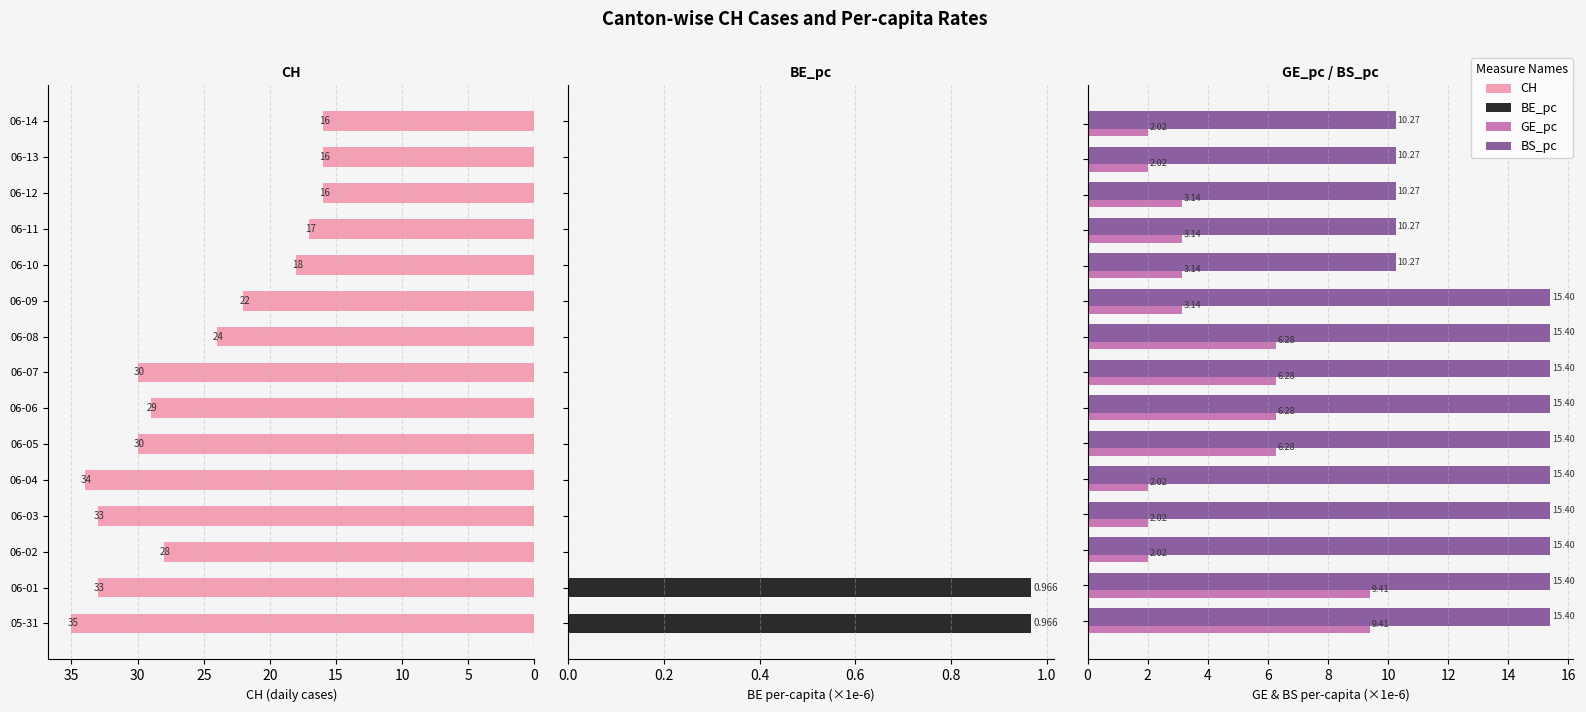

The GE_pc series shows 3.1 at 11. True or false?

True